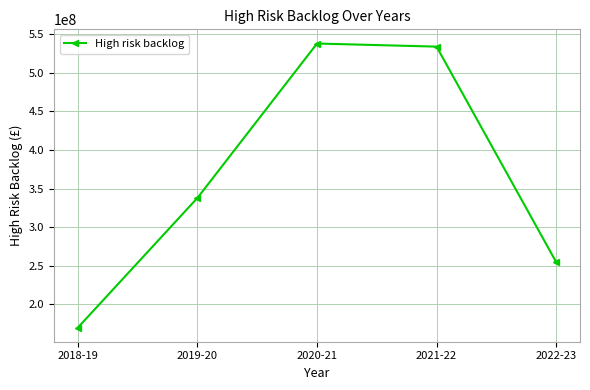

Does the chart have visible grid lines?

Yes